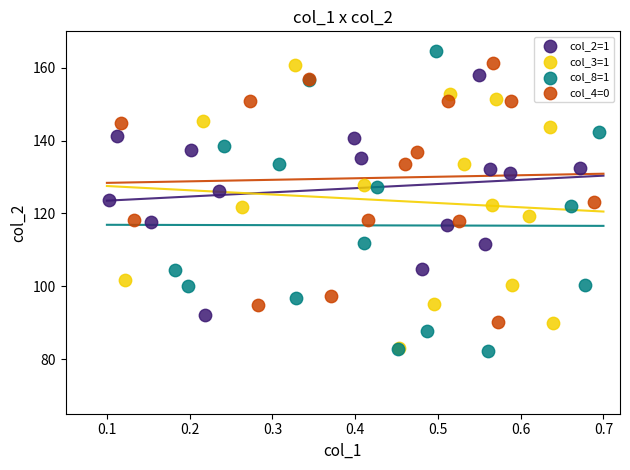

Which series has the widest spread of Y values?

col_8=1